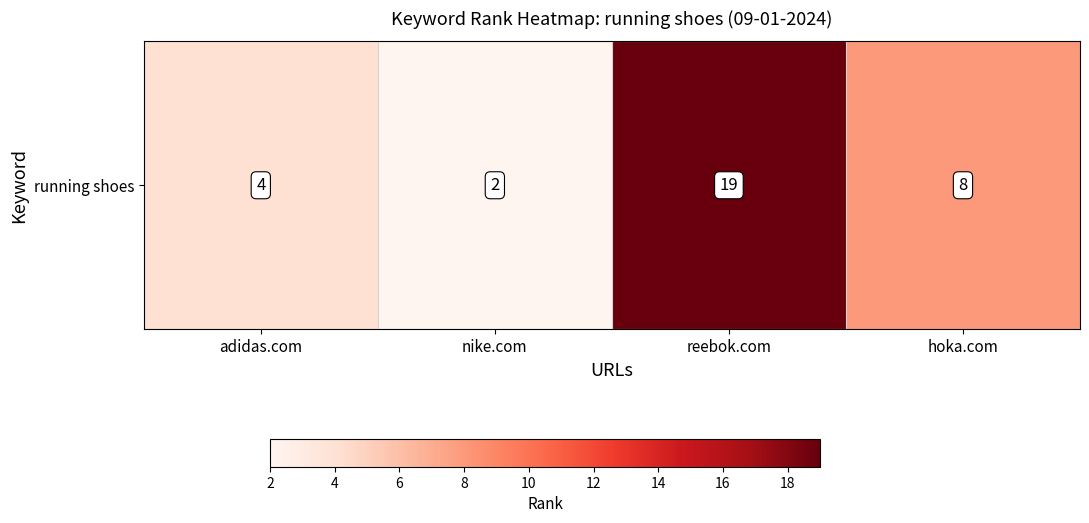

List the labels in order of value, smallest first.

nike.com, adidas.com, hoka.com, reebok.com